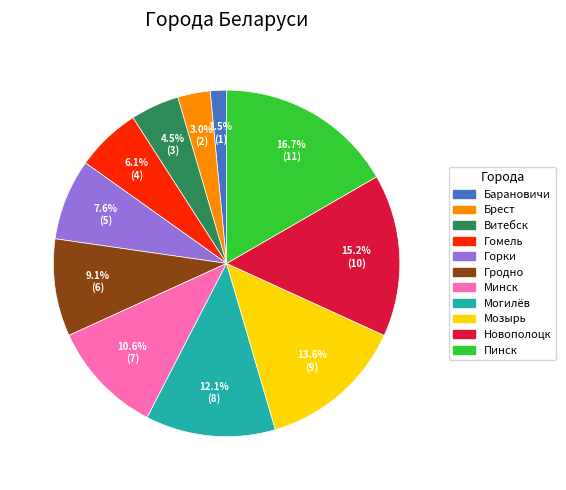

Which category has the biggest portion of the pie?

Пинск